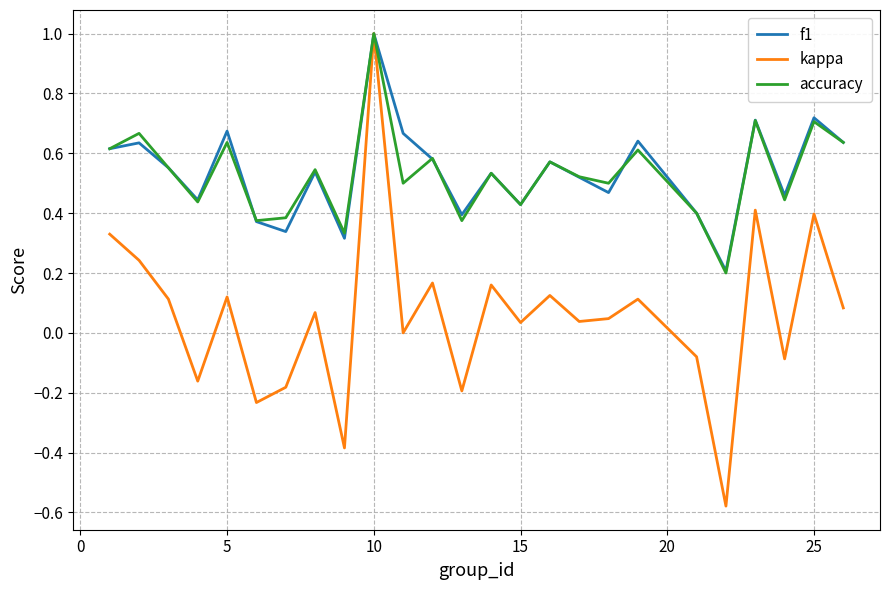

What is the maximum value shown in the chart?

1.0